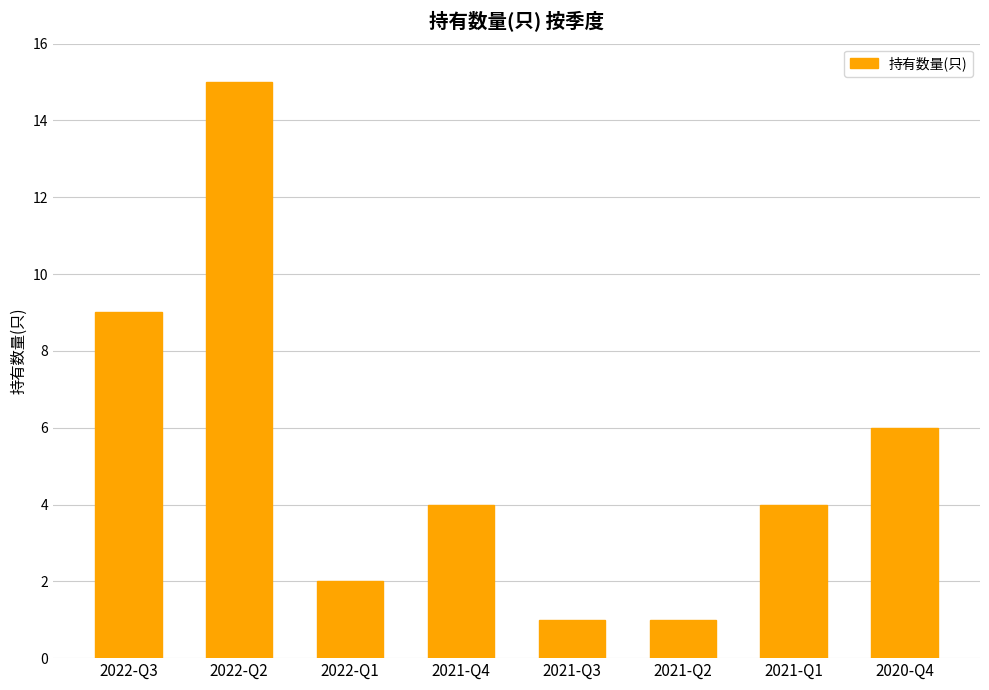

How many bars are there in total?

8